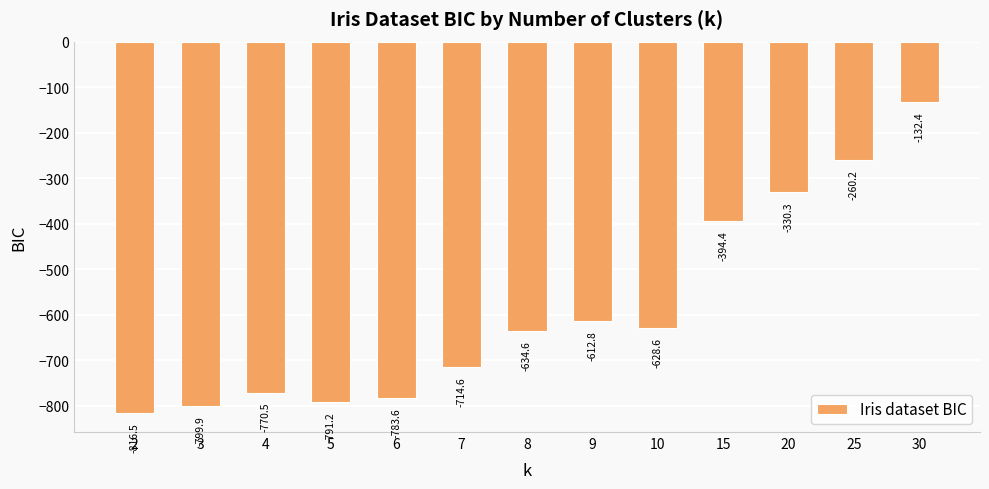

What is the smallest value displayed?

-816.5